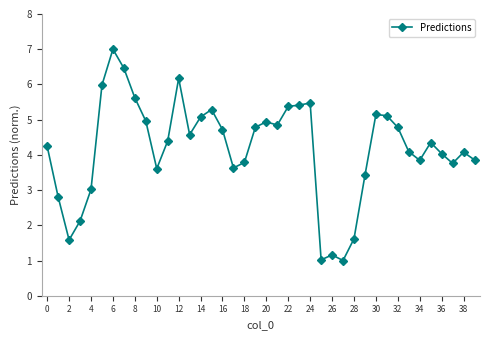

What is the difference between the second highest and minimum values?

5.5